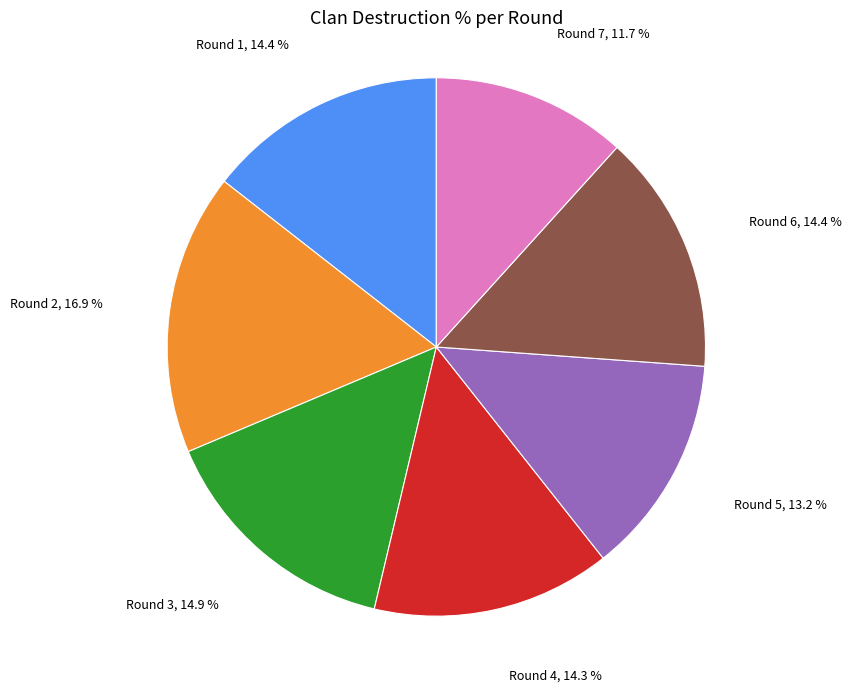

Does any single category account for the majority?

No